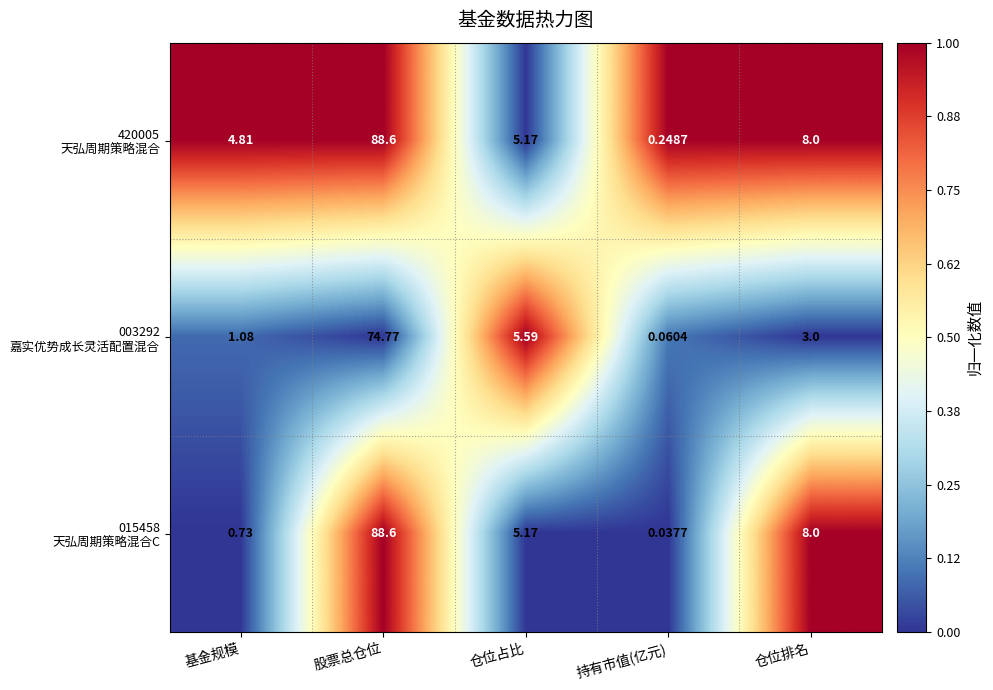

At which category is the sum across all series the highest?

股票总仓位